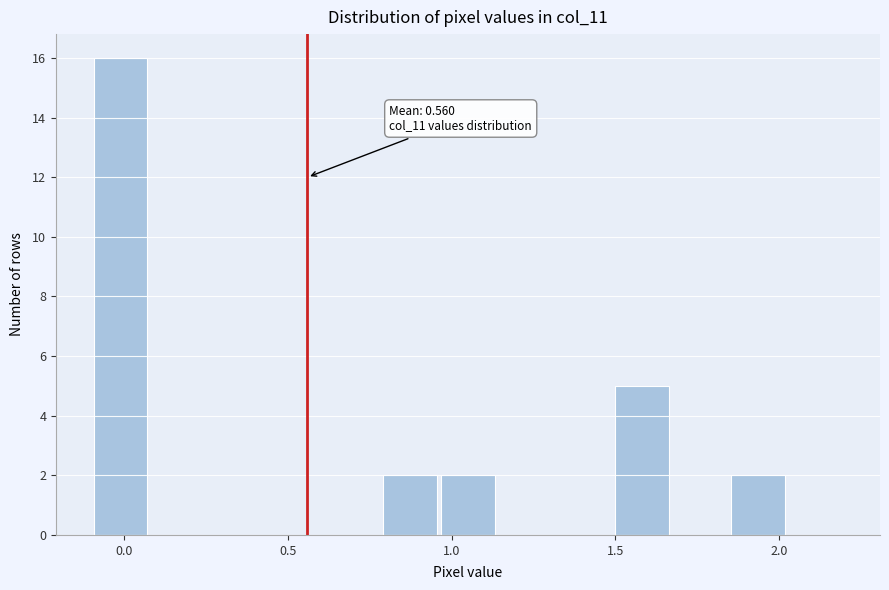

Around what value on the x-axis is the tallest bar? Give the approximate position of its centre, as read against the axis.

0.00